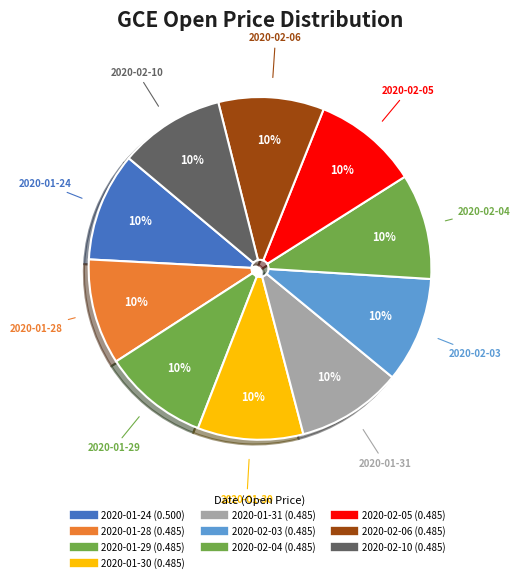

True or false: 2020-01-24 accounts for 20% of the total.

False